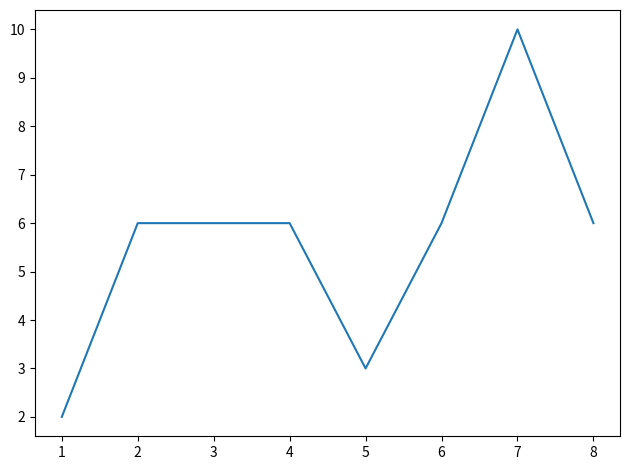

True or false: the data has more than 0 interior local peaks.

True